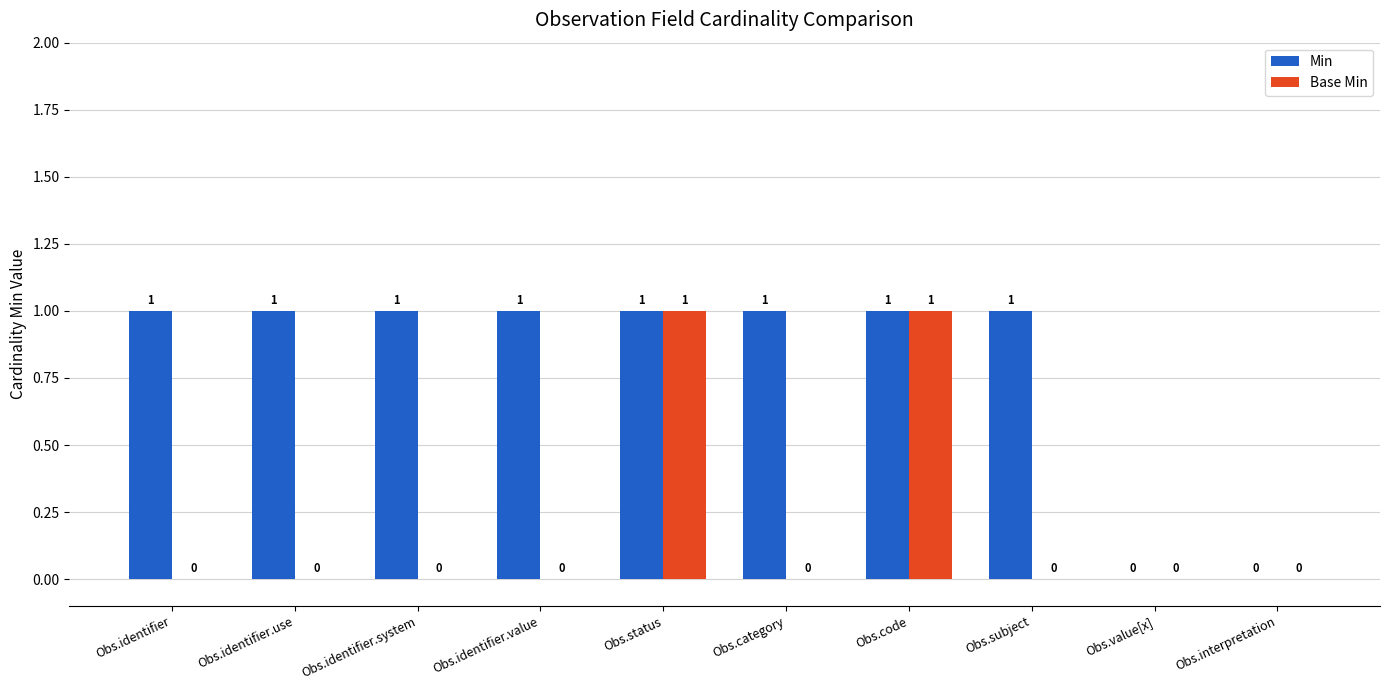

What is the total value across all series at Obs.identifier.system?

1